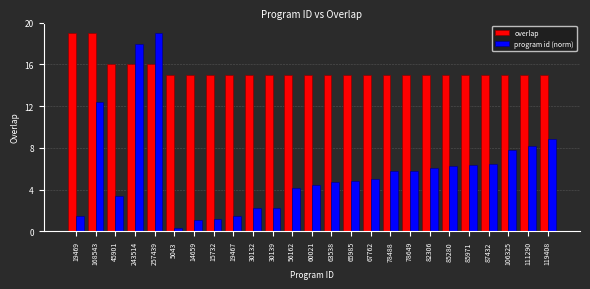

What is the total value across all series at 243514?

34.0